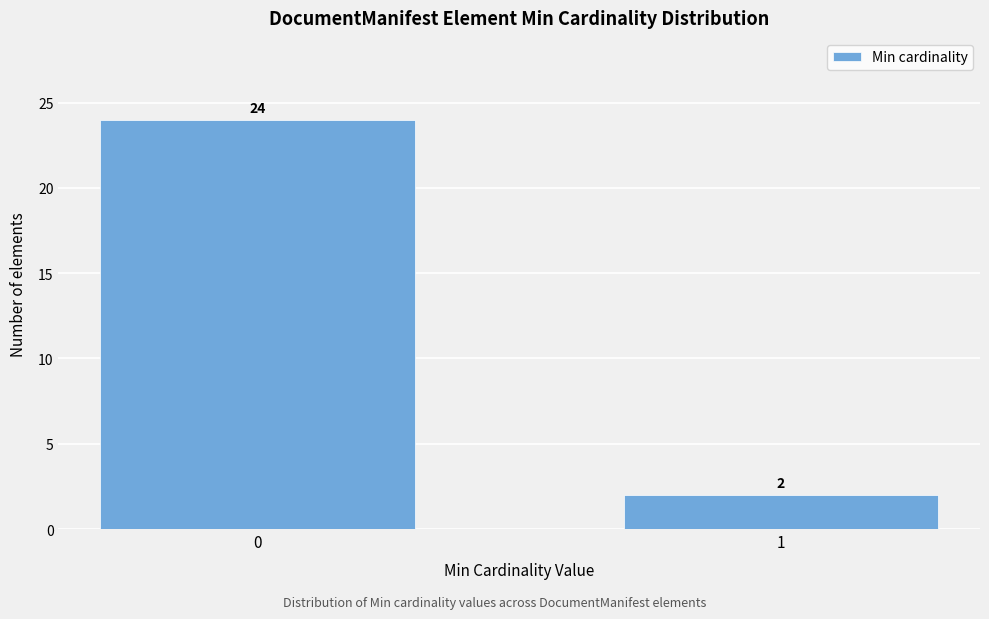

Reading right to left, what are all the values shown in this chart?

1=2	0=24